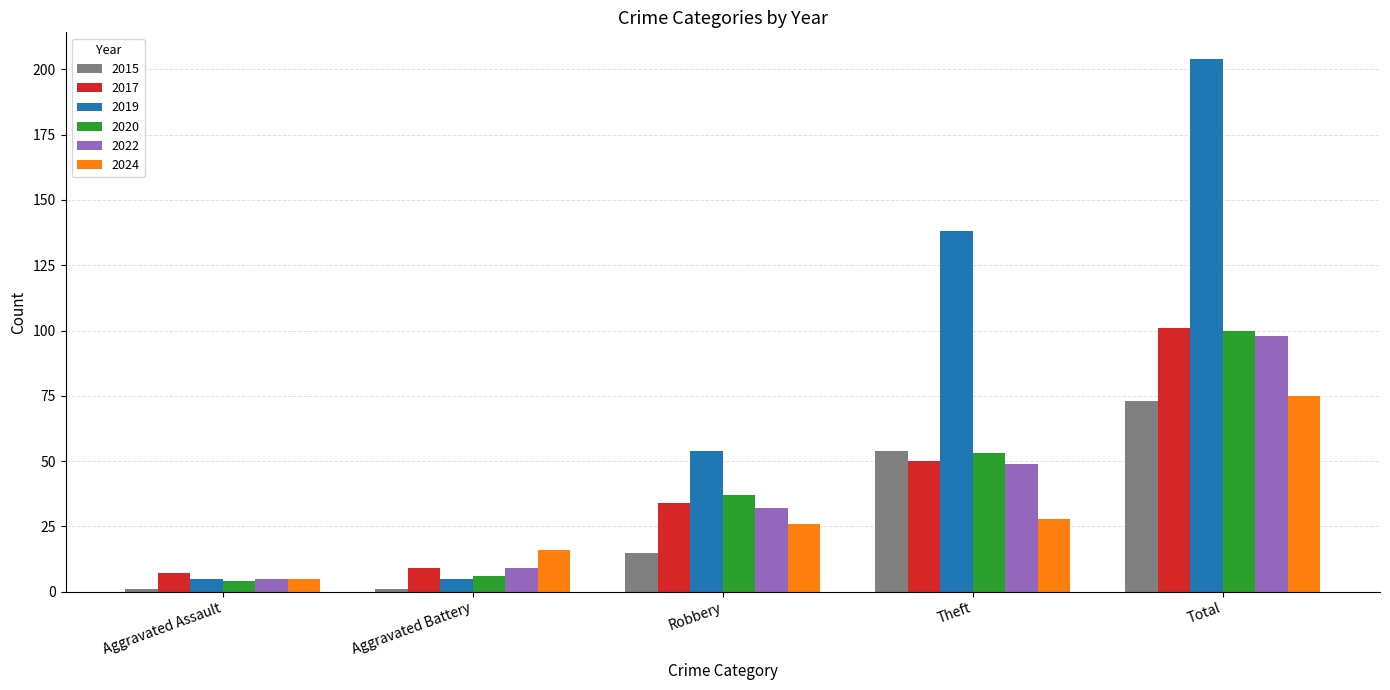

What is the value of the 2019 bar at the 3rd from the left?

54